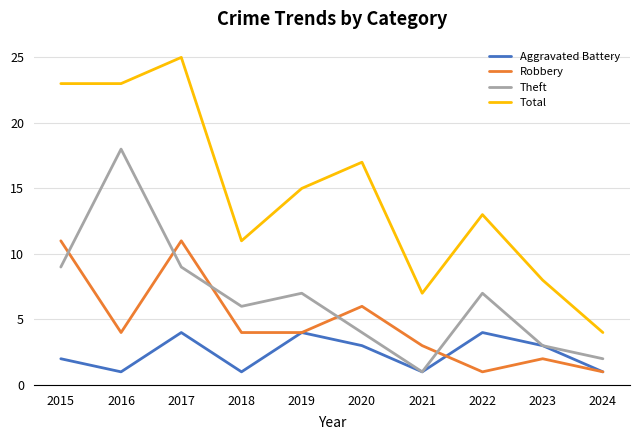

What is the spread (max minus min) of values at 2016?

22